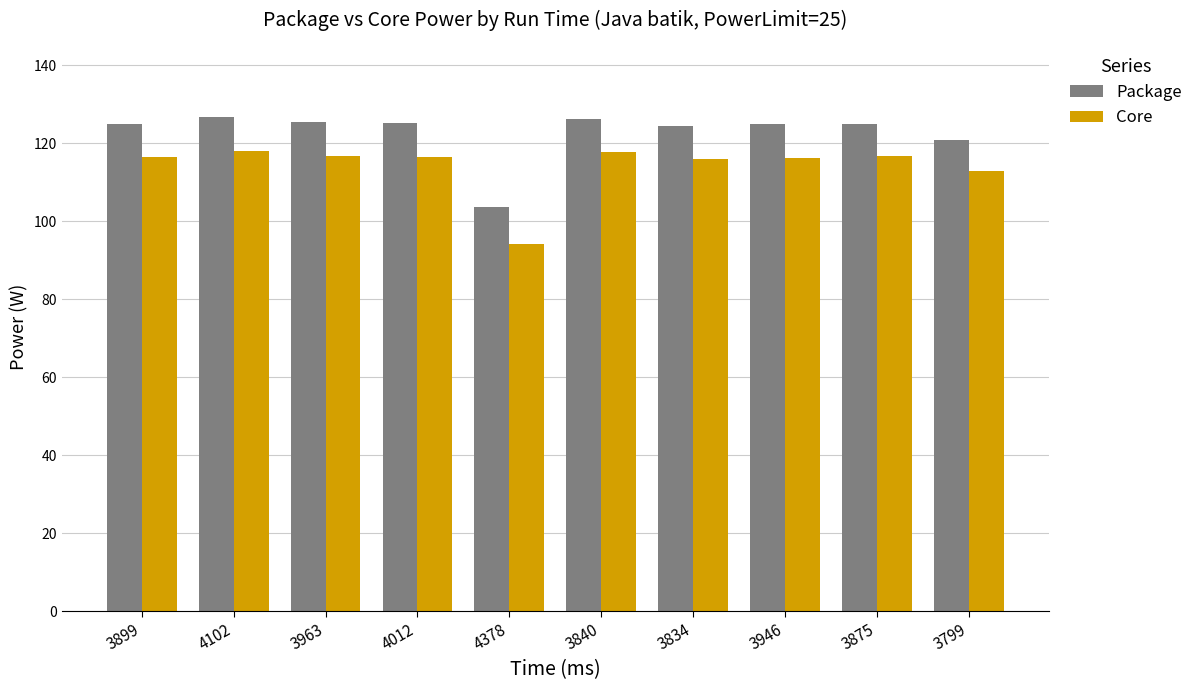

Read the Package value at 3834.

124.4